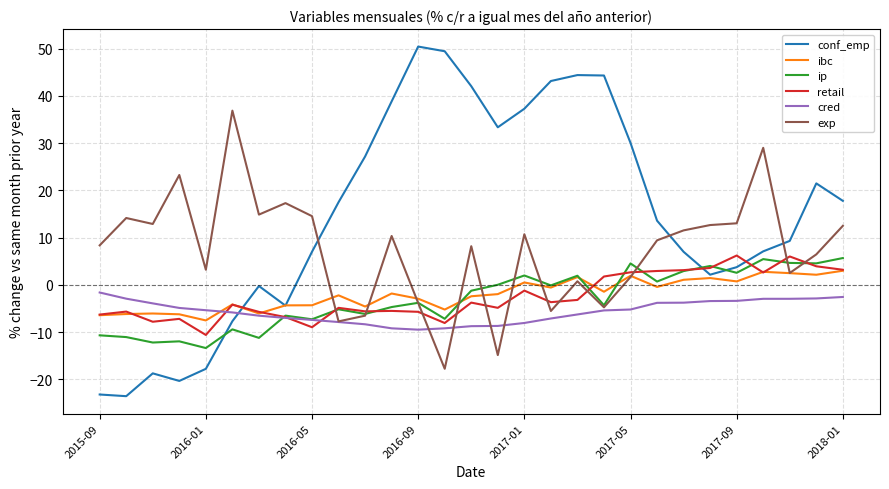

Which series has the largest total across all categories?

conf_emp